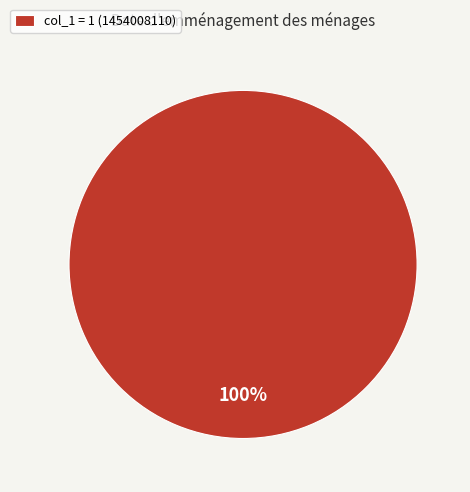

True or false: col_1 = 1 (1454008110) accounts for 100% of the total.

True